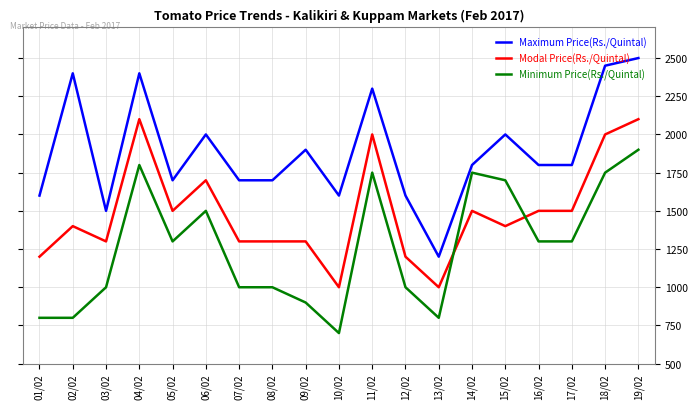

What is the spread (max minus min) of values at 09/02?

1000